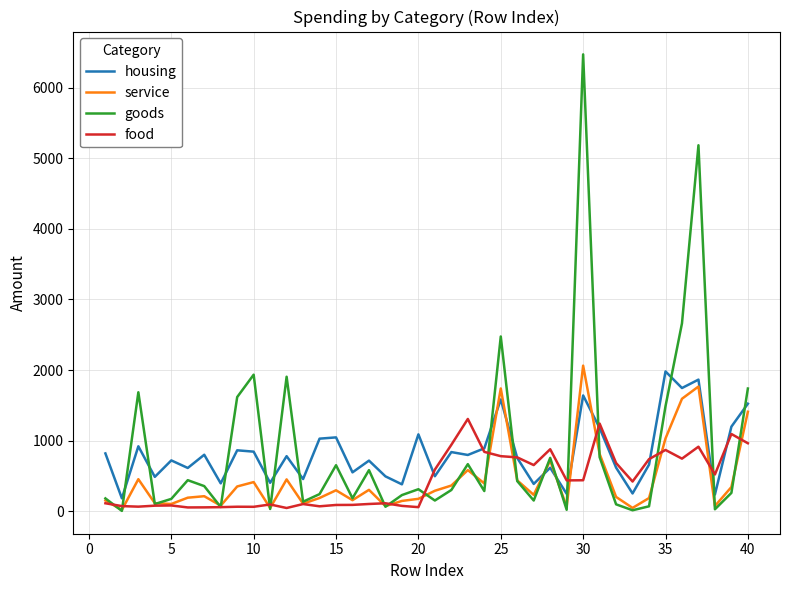

What is the greatest value displayed?

6471